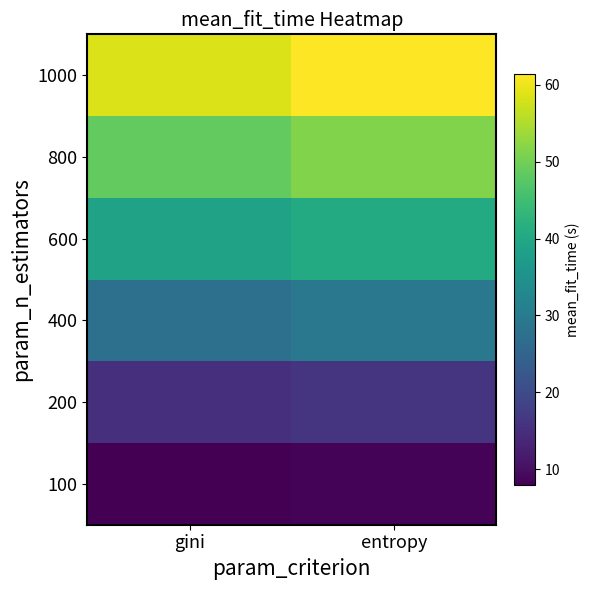

What is the smallest value displayed?

7.9